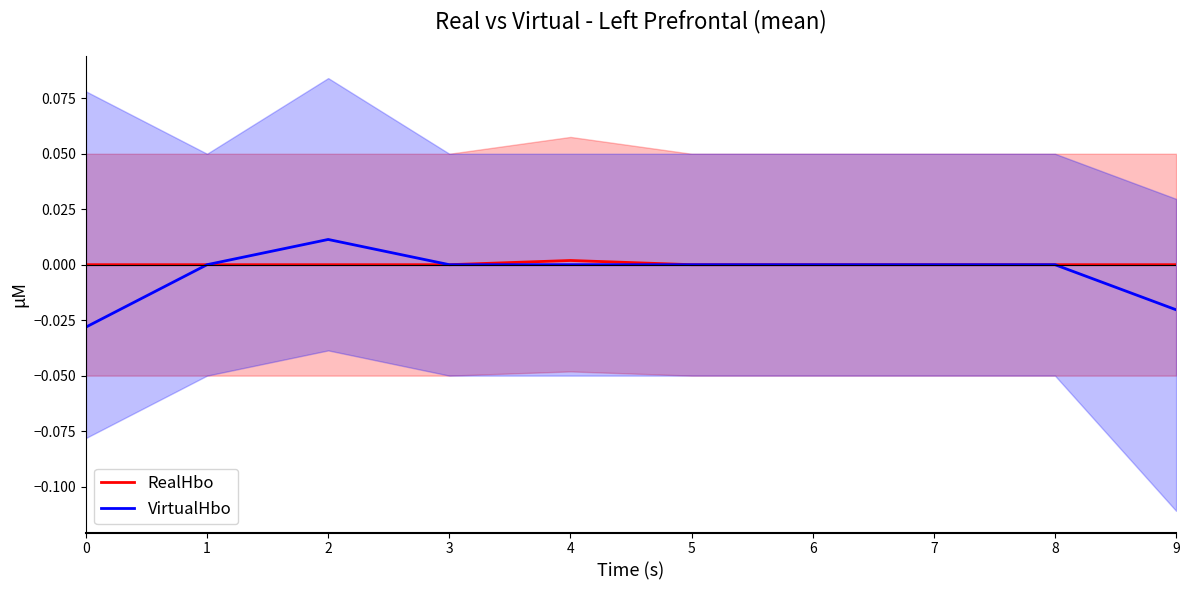

Which category has the highest value in the VirtualHbo series?

2